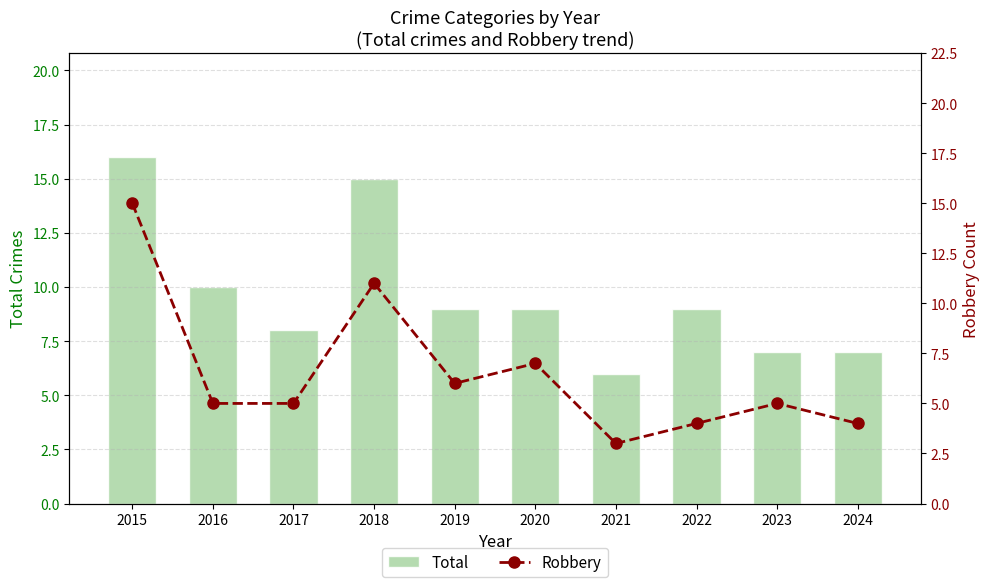

Which series has the largest range (max minus min)?

Robbery